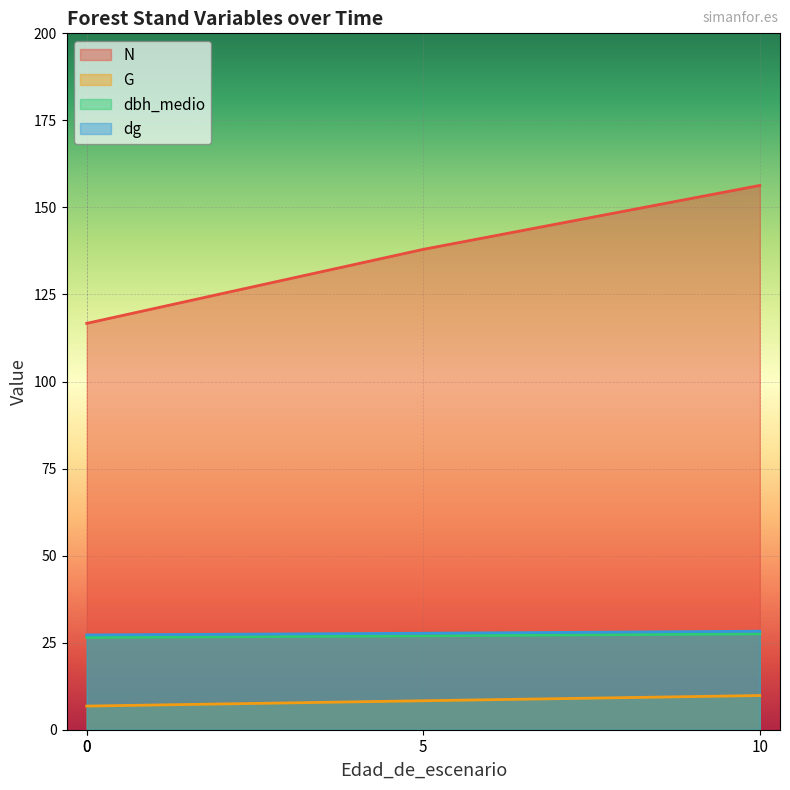

What is the spread (max minus min) of values at 0?

109.9